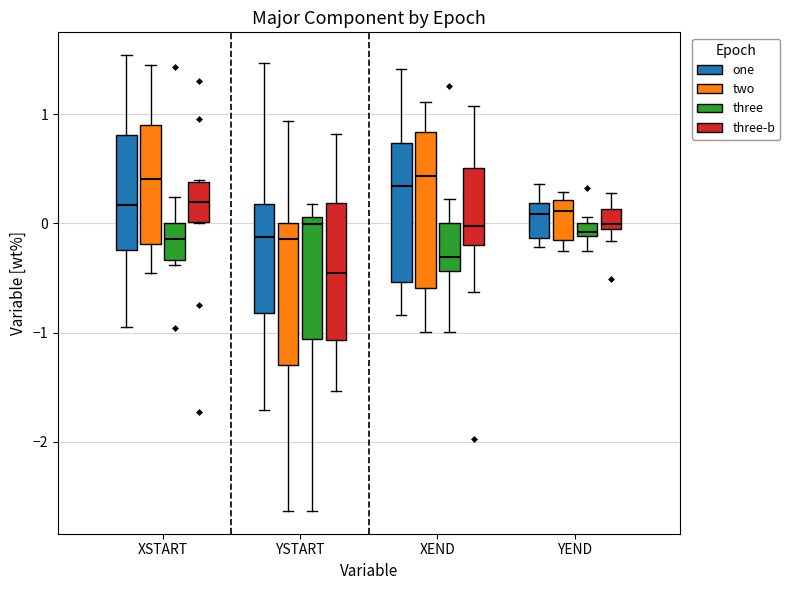

Which box is the tallest, from its lower edge to its upper edge?

XEND (two)